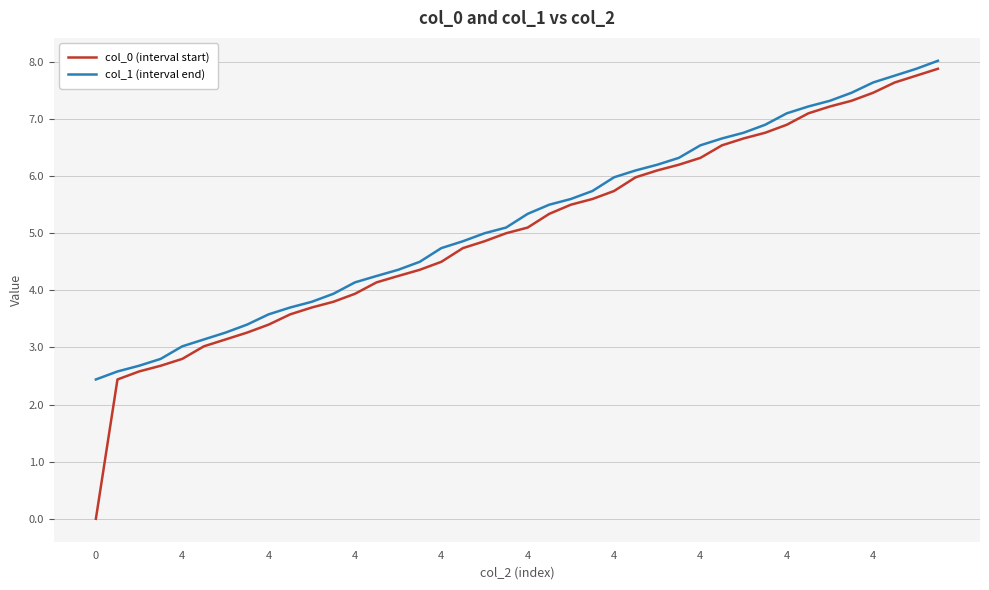

True or false: col_0 (interval start) has more than 1 interior local peaks.

False